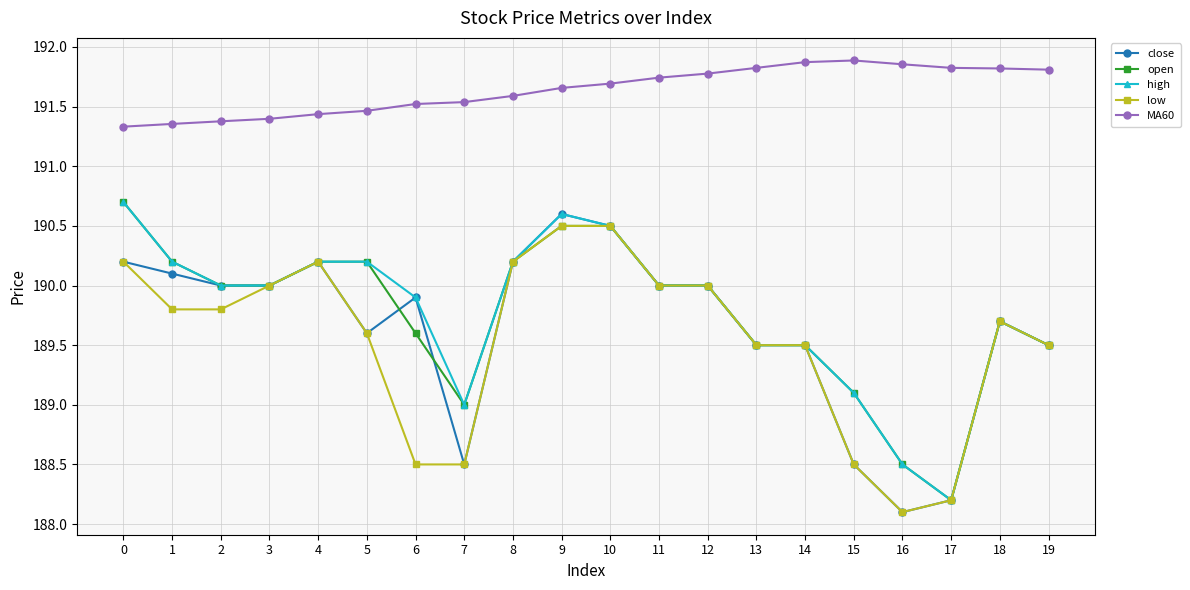

Is the value of high at 10 greater than the value of low at 18?

Yes